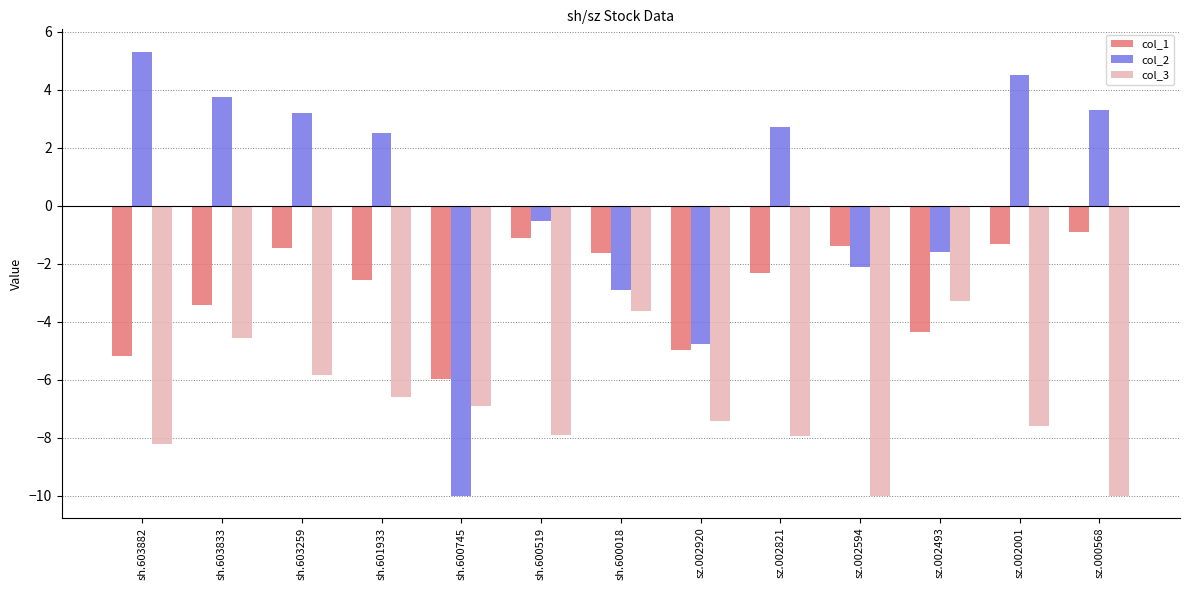

Where does the col_3 series first go above -7?

sh.603833